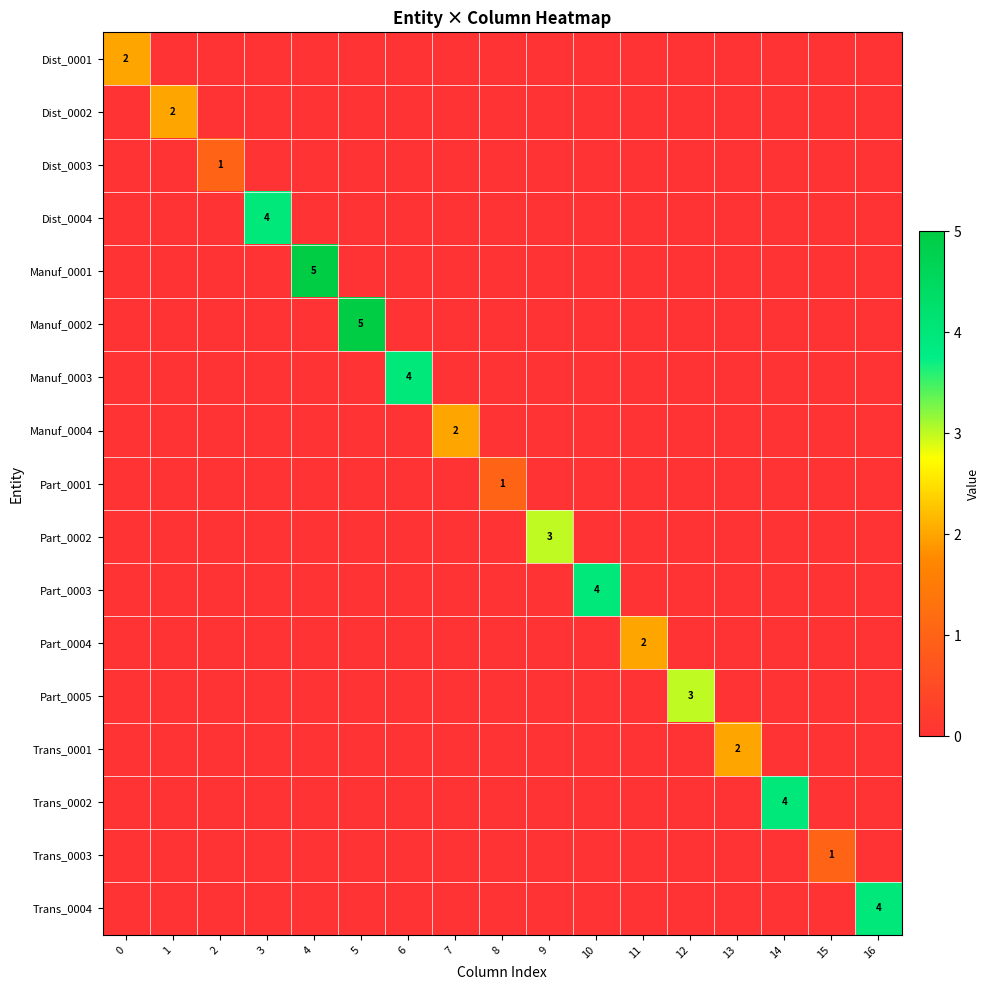

At how many categories does at least one series exceed 0?

17